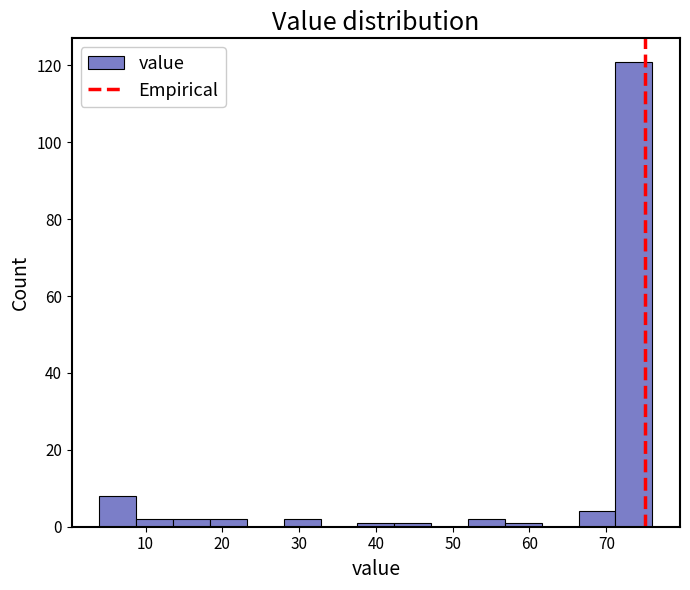

What is the height of the bar covering 66.4 to 71.2 on the x-axis? Neither the bar edges nor the heights are printed on the chart, so give them approximately, as read against the axes.

4